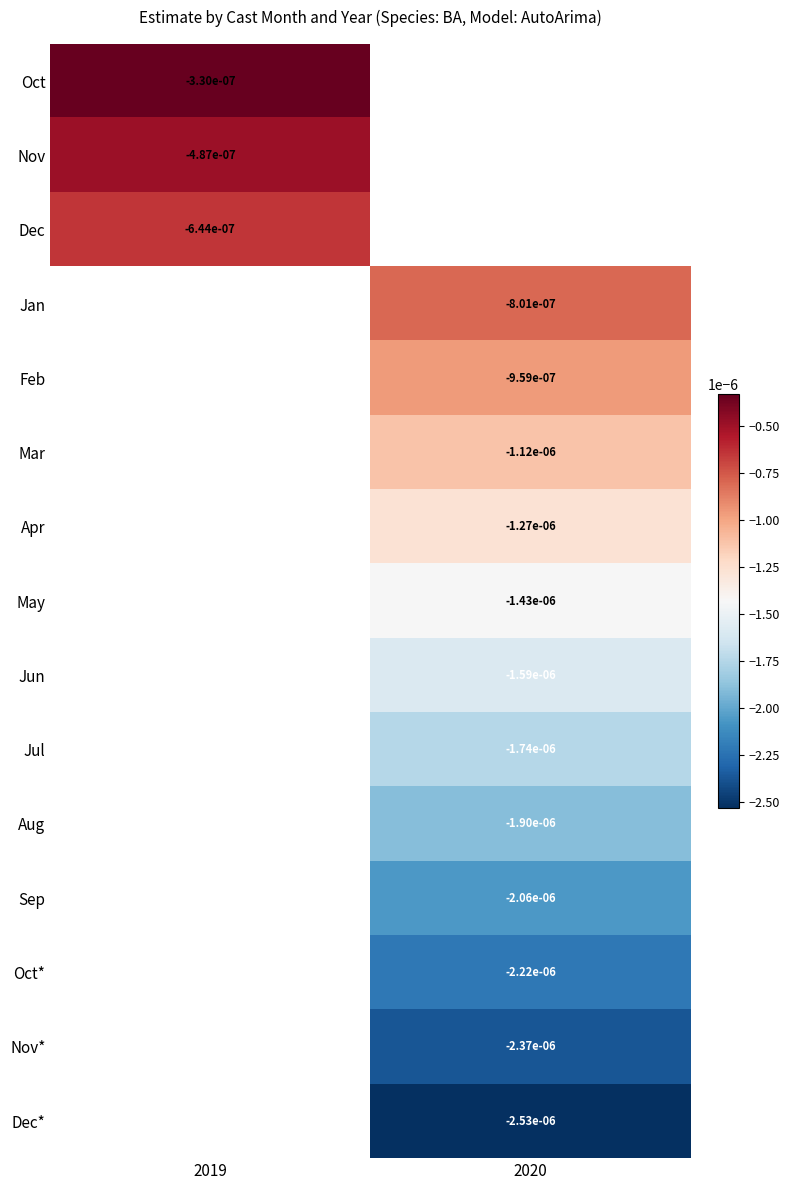

Is the value of May at 2020 greater than the value of Aug at 2020?

Yes